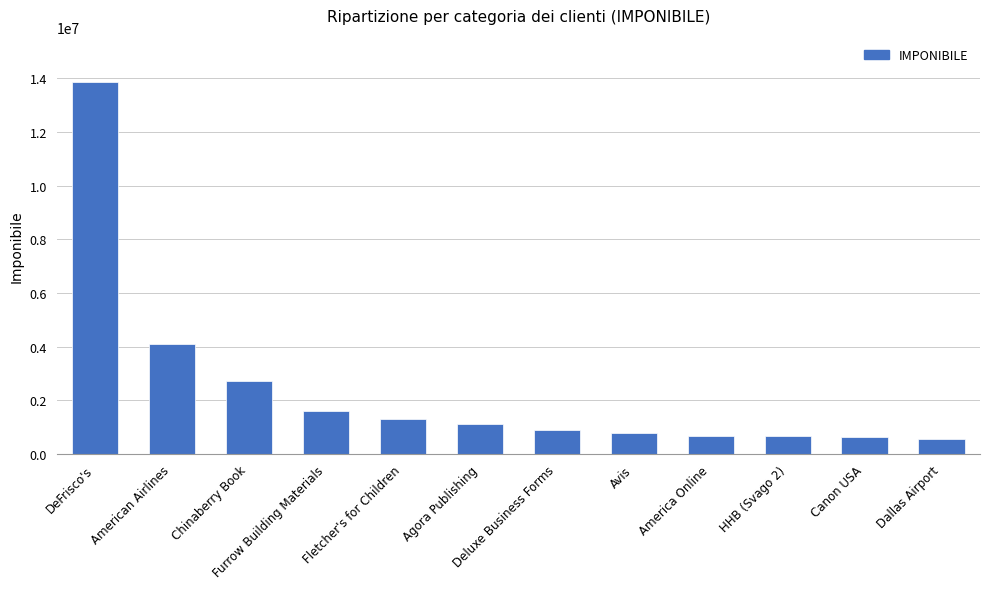

Is it true that the value at American Airlines is 6743979?

False